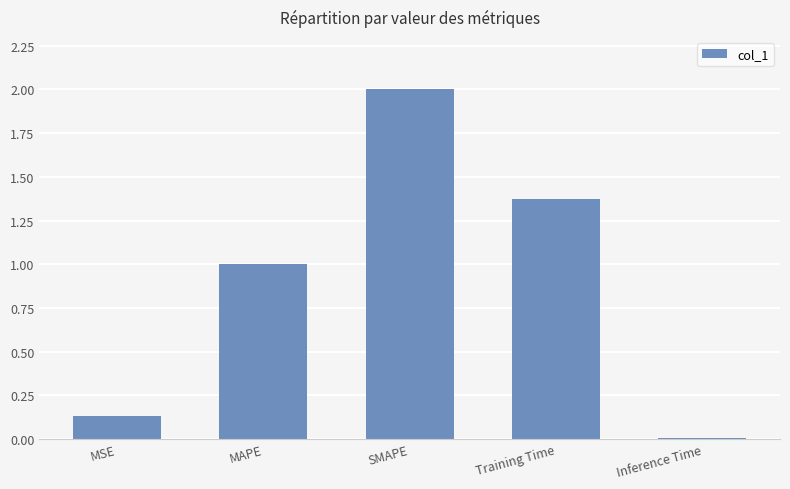

At which category does the chart reach its minimum across all series?

Inference Time